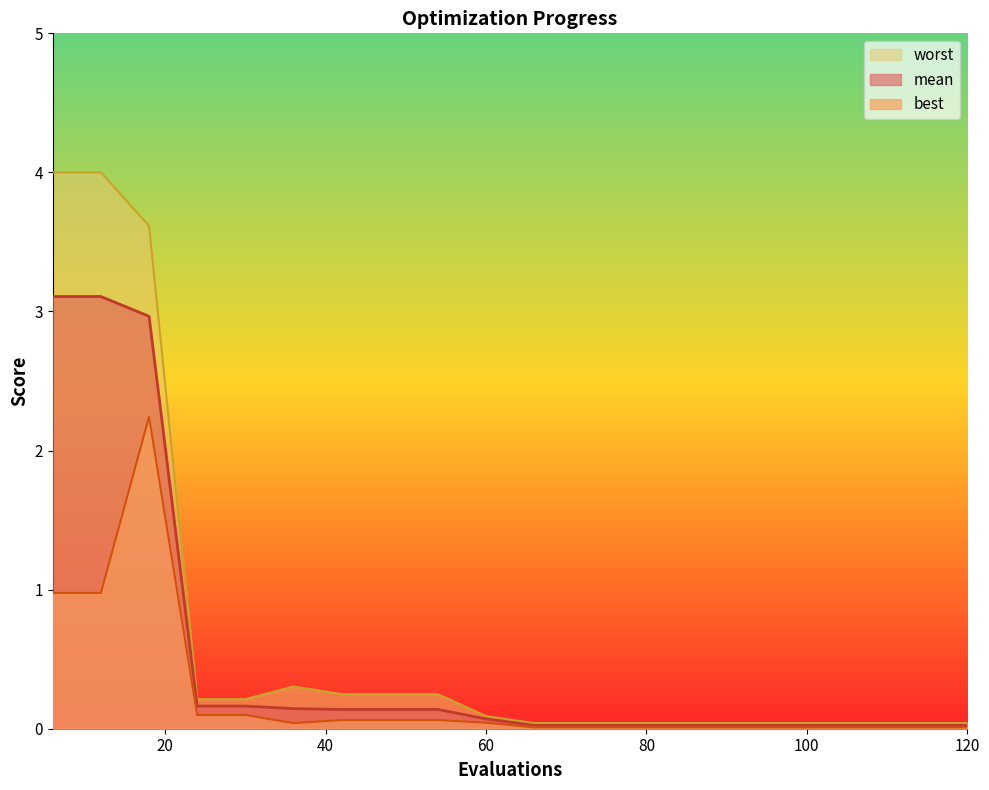

Which series changed the most between 72 and 108?

mean